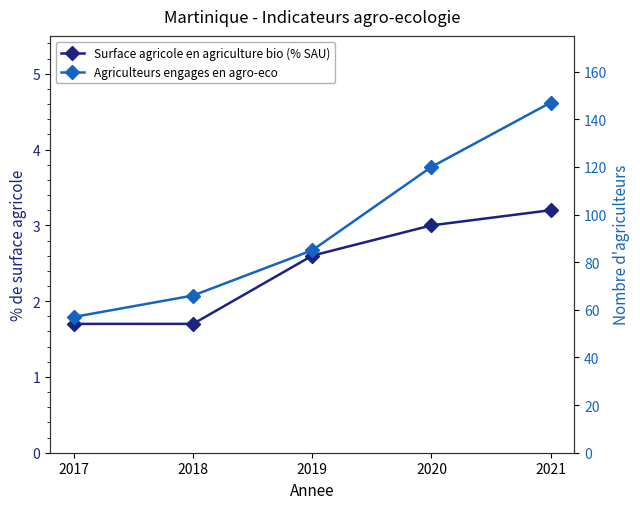

Rank the categories by Surface agricole en agriculture bio (% SAU) value from highest to lowest.

2021, 2020, 2019, 2017, 2018